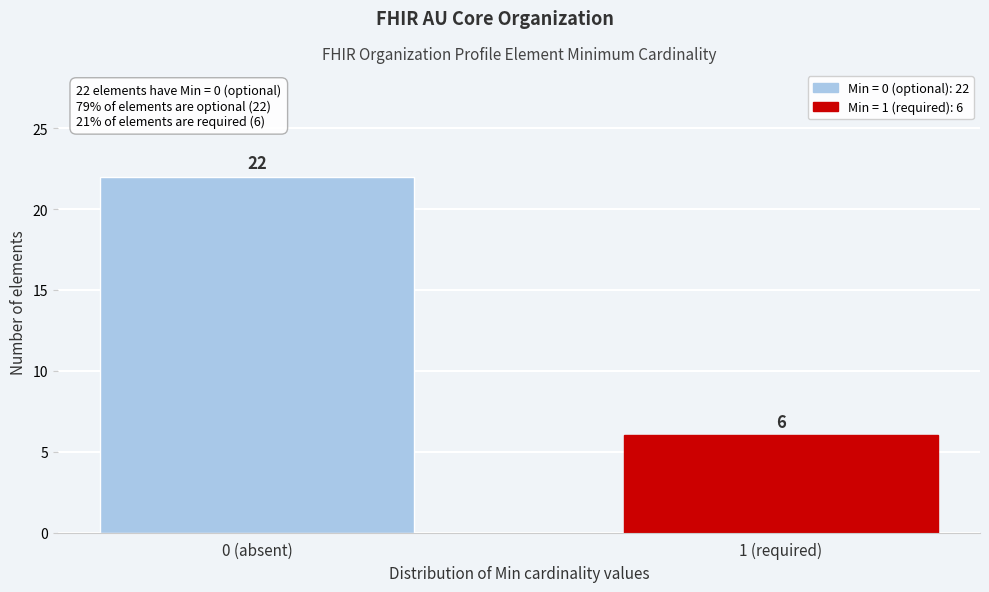

Reading left to right, list all the values displayed in this chart.

22	6